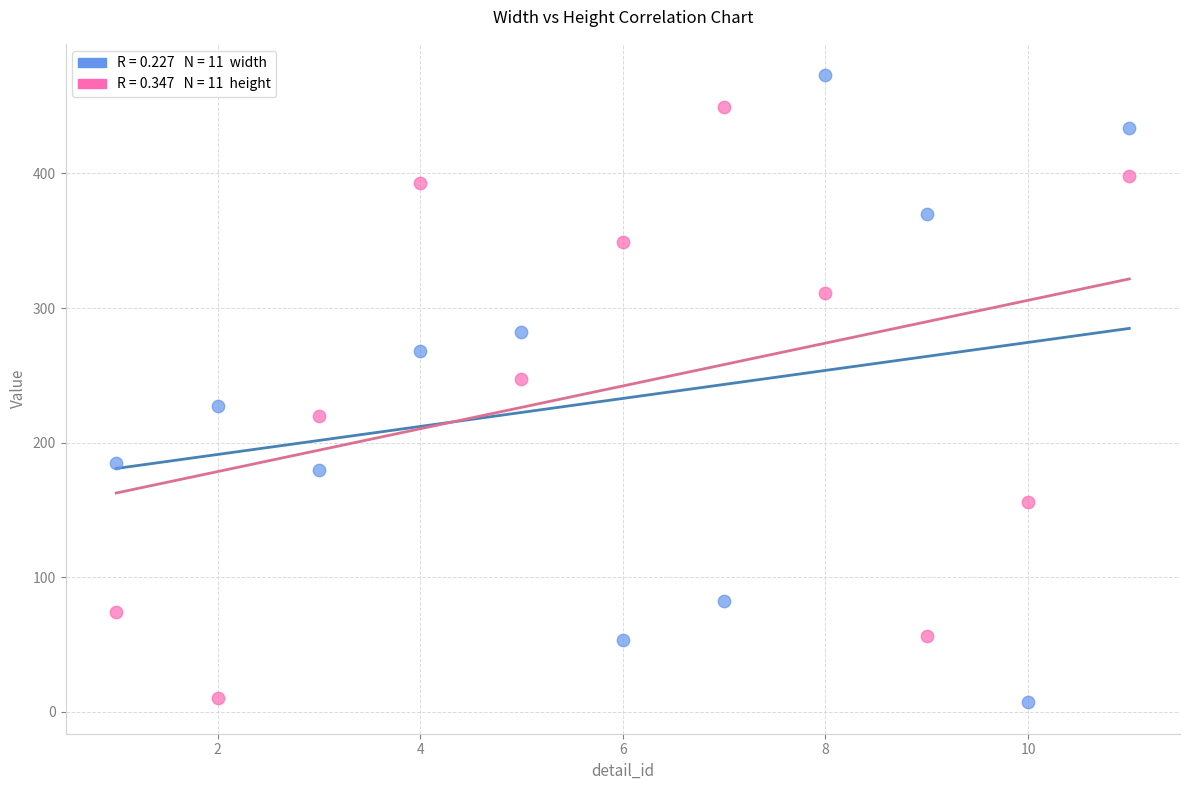

Across all data points, what is the range of Y values (max minus min)?

466